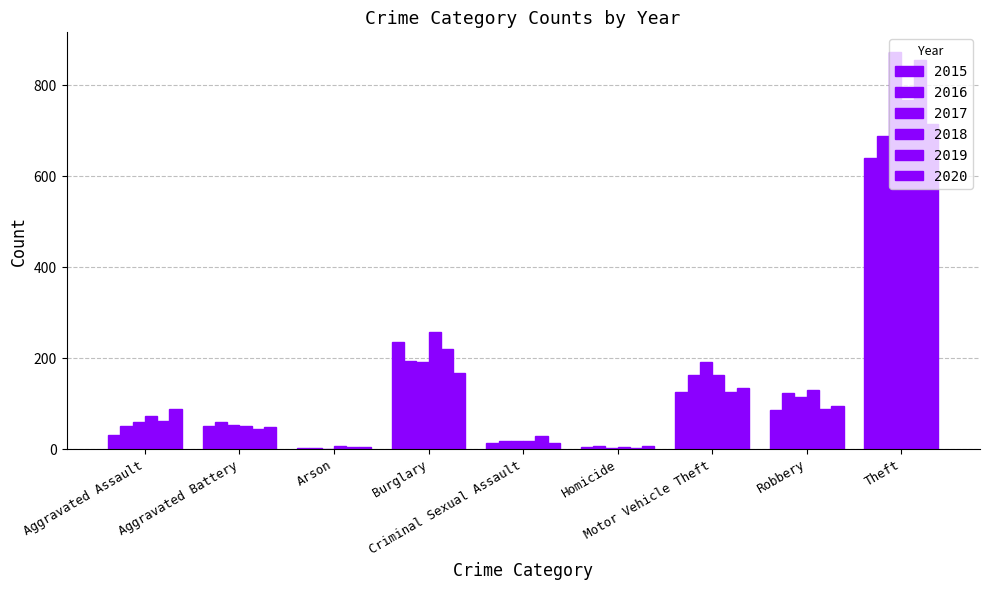

Are the bars horizontal?

No